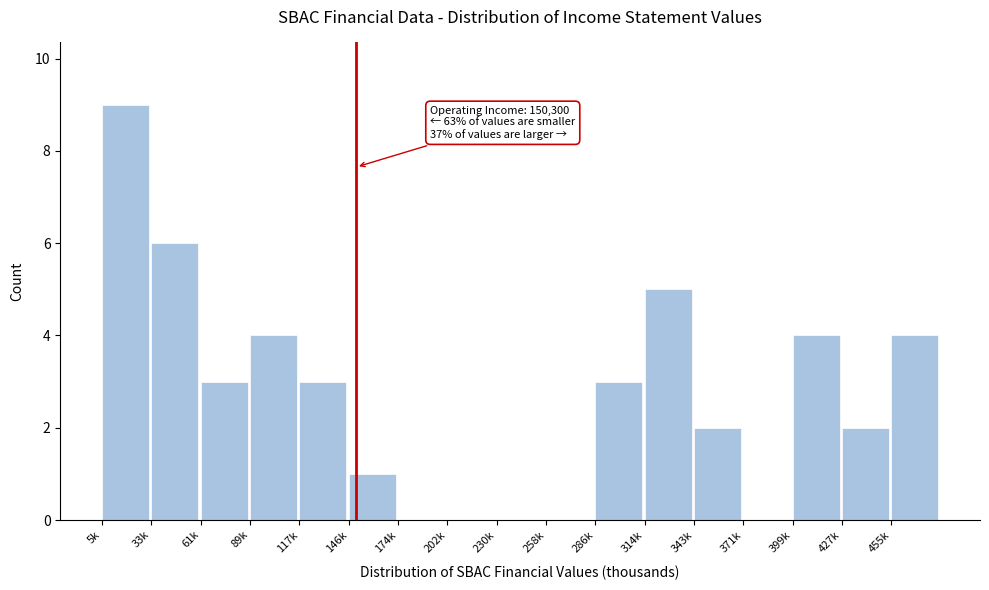

Reading left to right, list all the values displayed in this chart.

5k=9	33k=6	61k=3	89k=4	117k=3	146k=1	174k=0	202k=0	230k=0	258k=0	286k=3	314k=5	343k=2	371k=0	399k=4	427k=2	455k=4